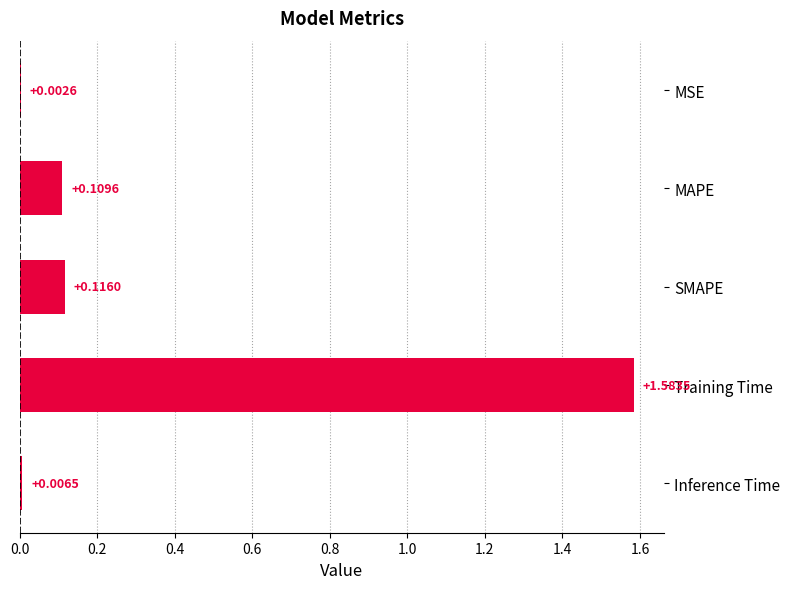

What is the sum of the values at Training Time and MAPE?

1.7